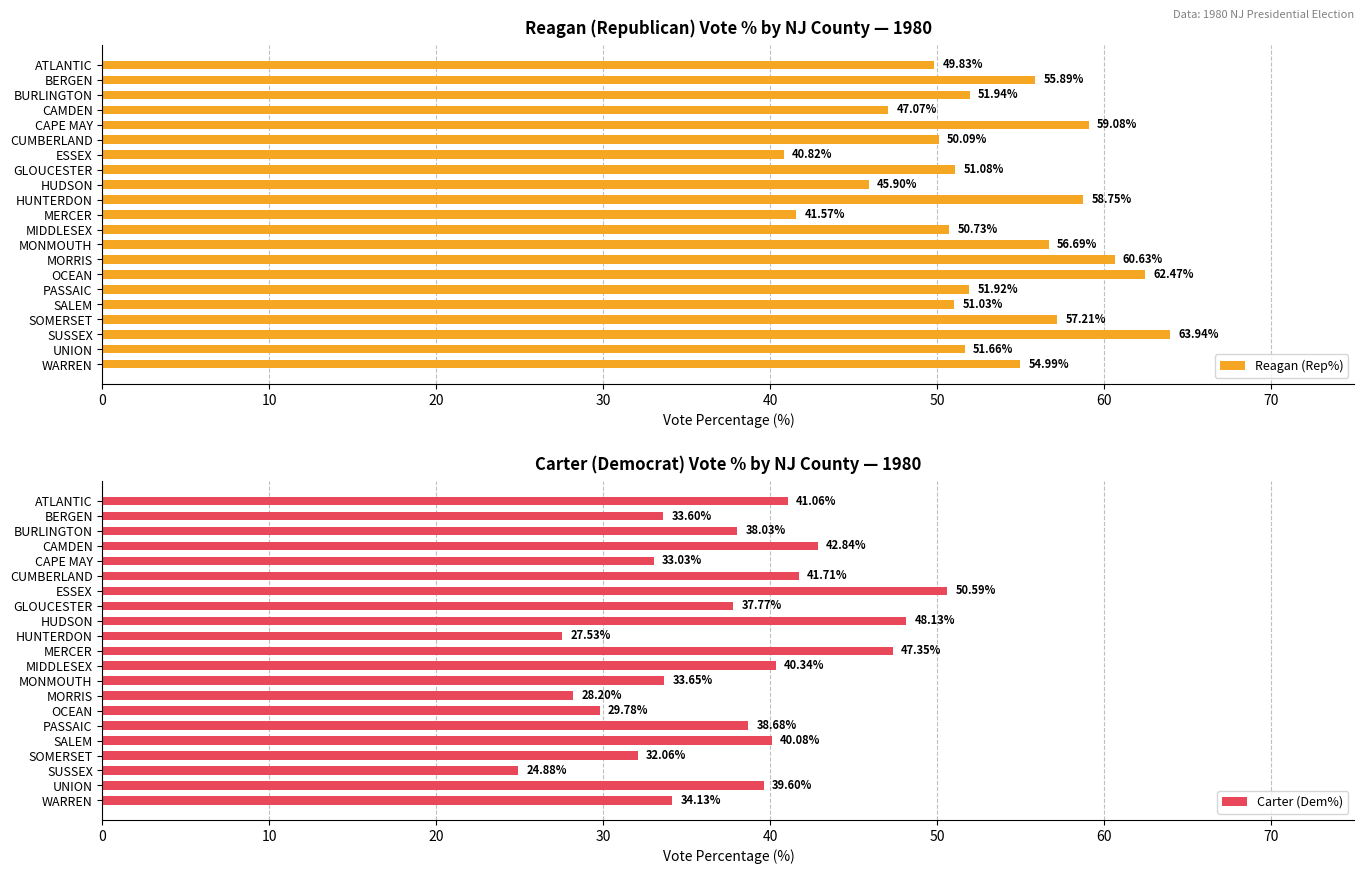

Reading left to right, transcribe all the data shown in this chart.

Reagan (Rep%): 49.8	55.9	51.9	47.1	59.1	50.1	40.8	51.1	45.9	58.8	41.6	50.7	56.7	60.6	62.5	51.9	51.0	57.2	63.9	51.7	55.0
Carter (Dem%): 41.1	33.6	38.0	42.8	33.0	41.7	50.6	37.8	48.1	27.5	47.4	40.3	33.6	28.2	29.8	38.7	40.1	32.1	24.9	39.6	34.1